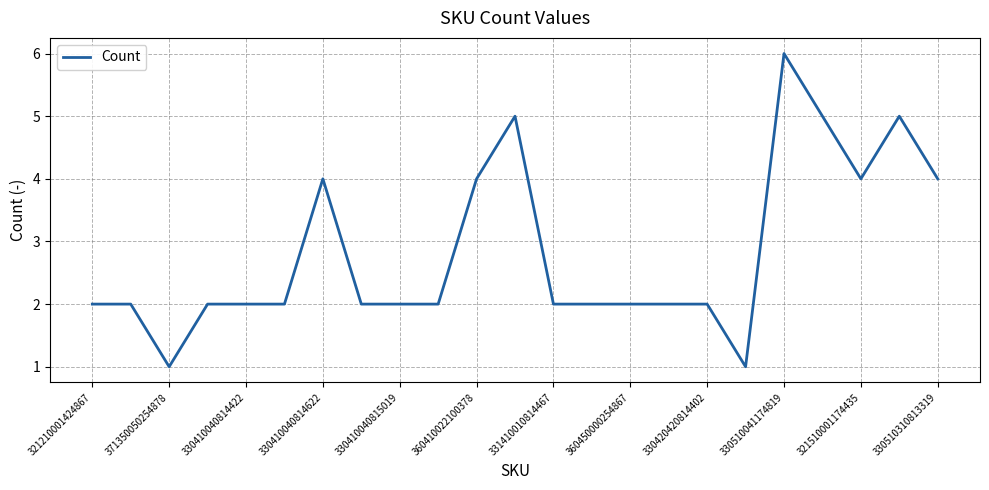

What is the greatest value displayed?

6